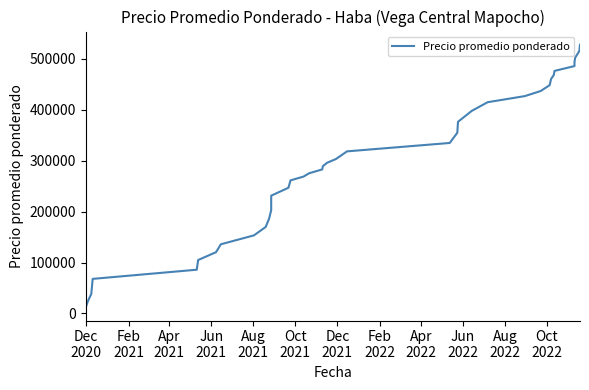

Is this an area chart (filled region under the line)?

No